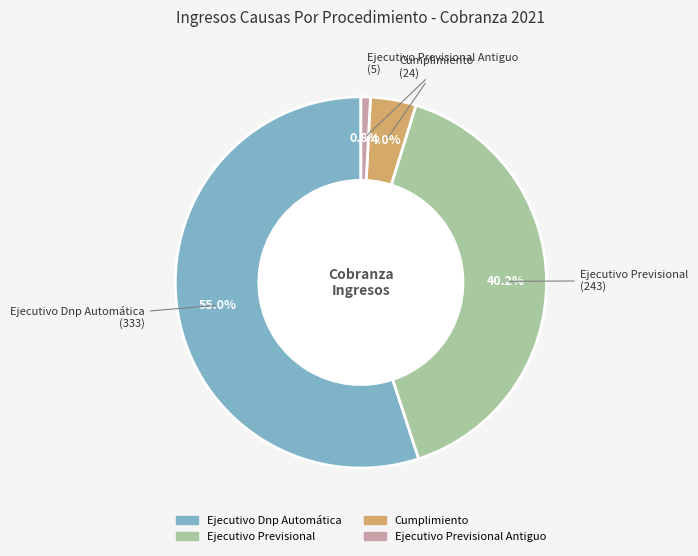

Is there any slice that represents more than half of the pie?

Yes